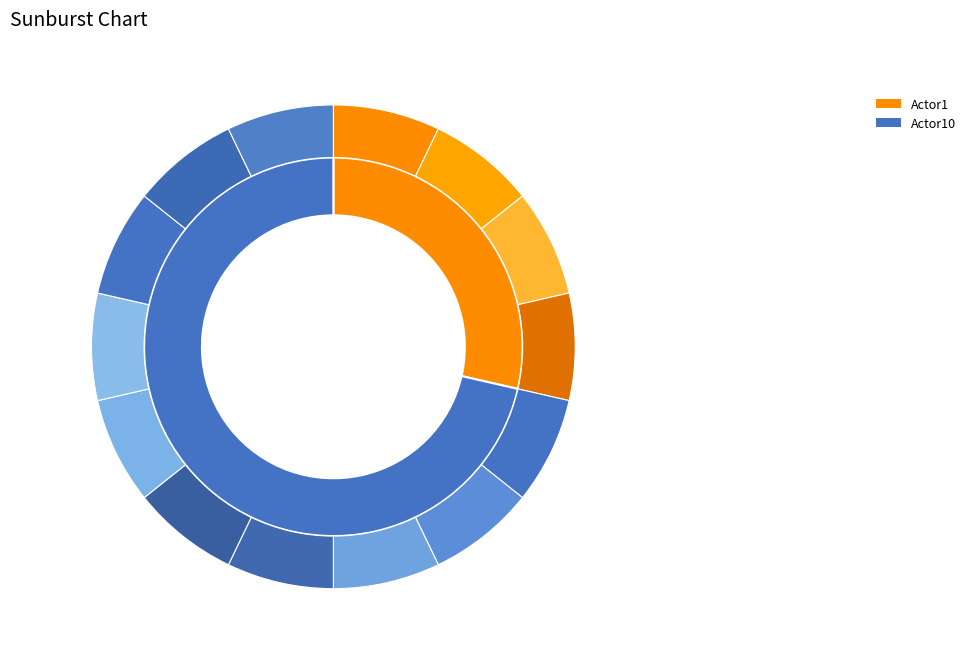

Is it true that Actor10 is 71% of the pie?

True